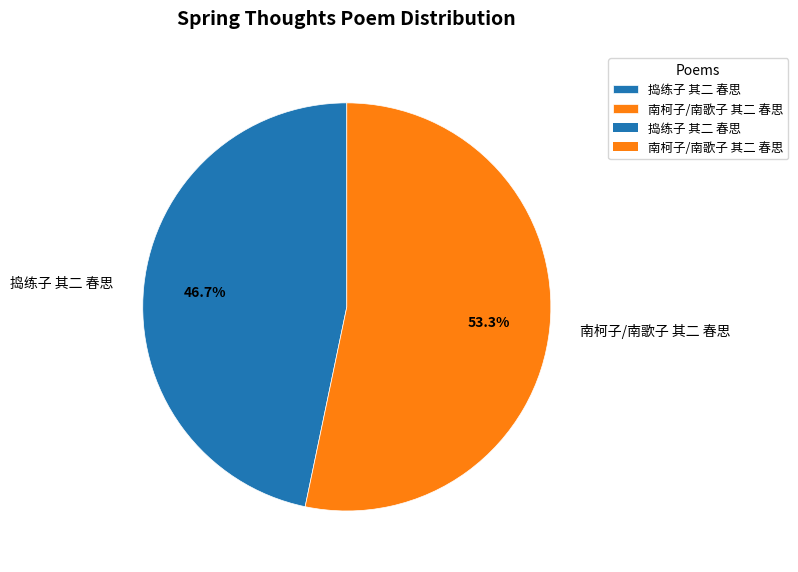

Between 捣练子 其二 春思 and 南柯子/南歌子 其二 春思, which is larger?

南柯子/南歌子 其二 春思